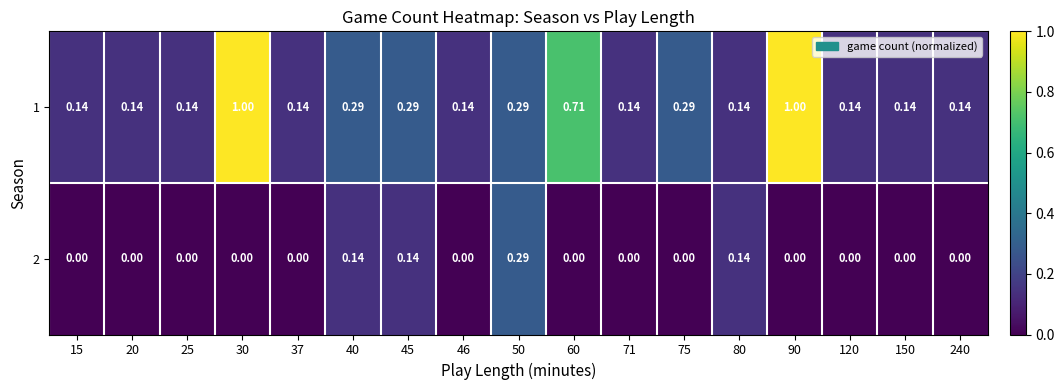

Rank the series at 120 from lowest to highest value.

2, 1